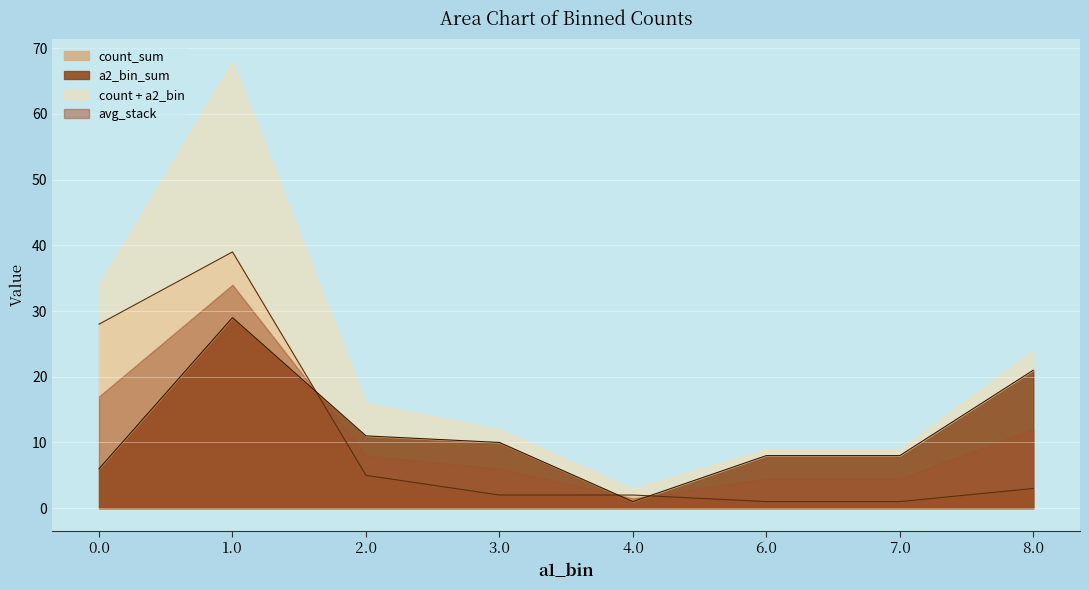

What is the average value of the a1_bin series?

4